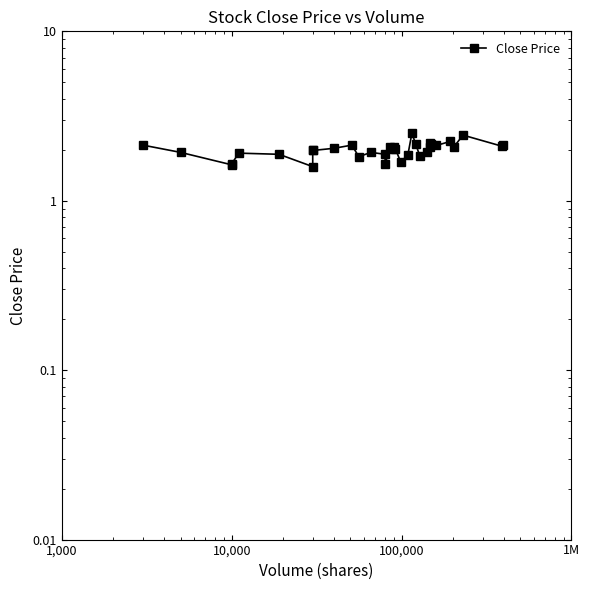

What is the difference between the second highest and minimum values?

0.8